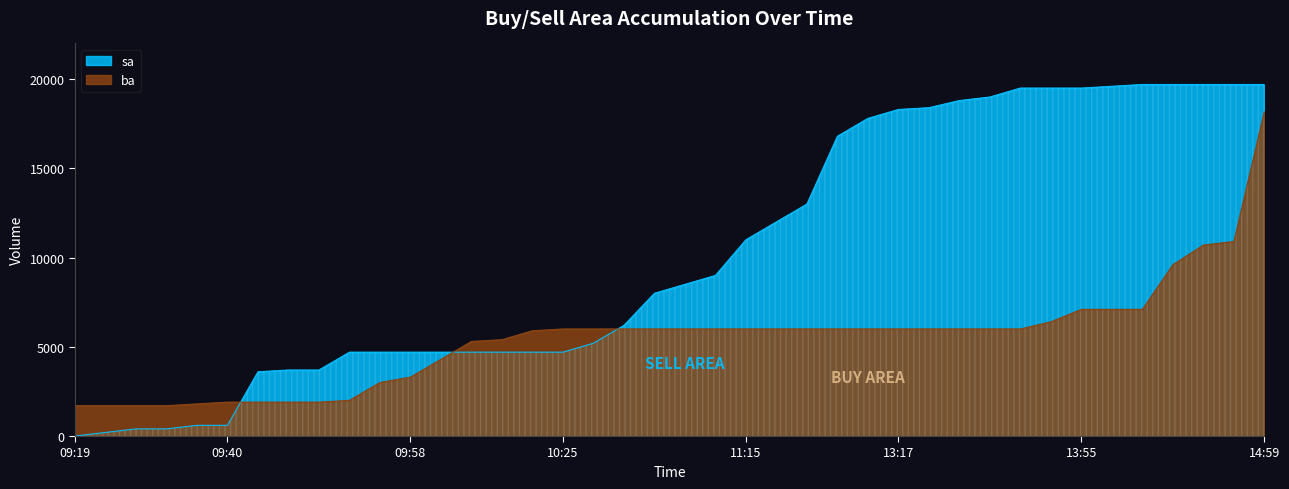

What is the difference between the second highest and second lowest values in the ba series?

9200